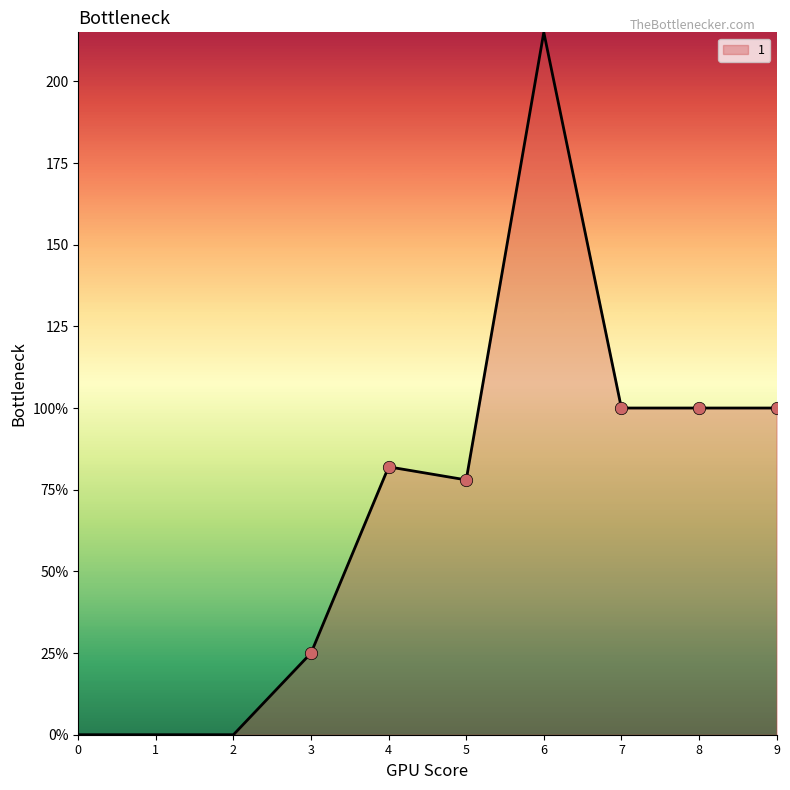

Does the chart have visible grid lines?

No